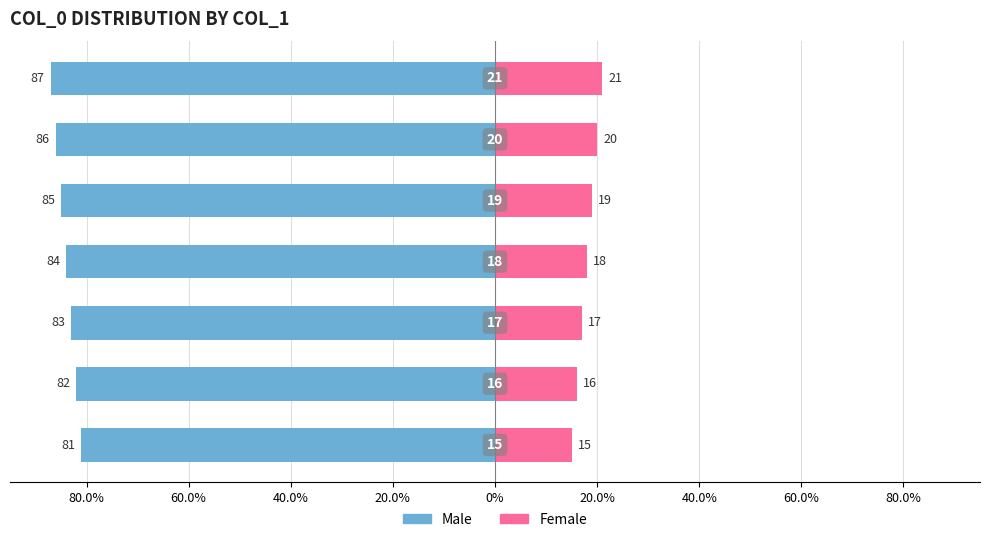

Is it true that Female equals 19 at 0%?

True